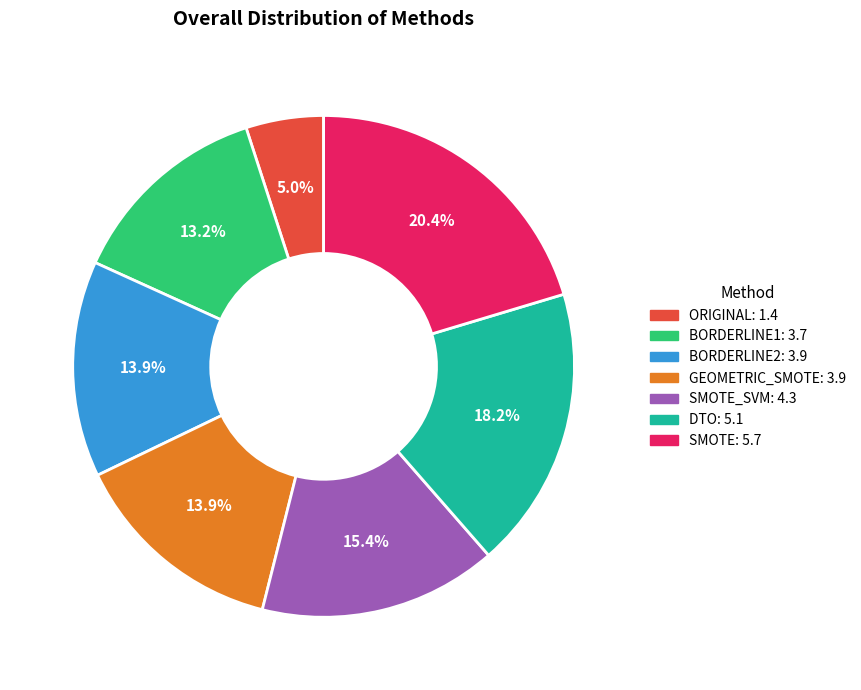

Is there a majority slice in this chart?

No